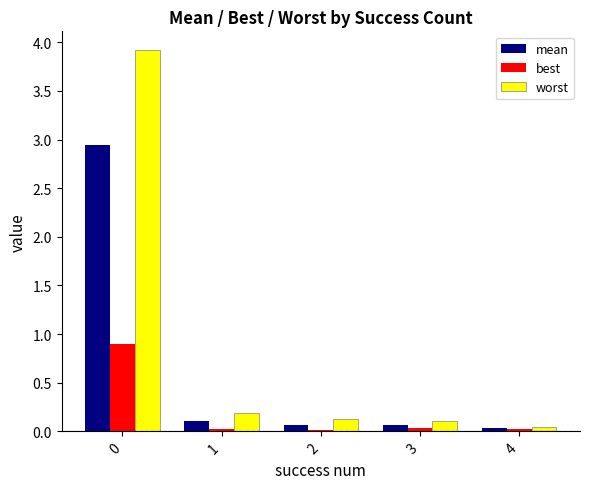

How many groups of bars are there?

5